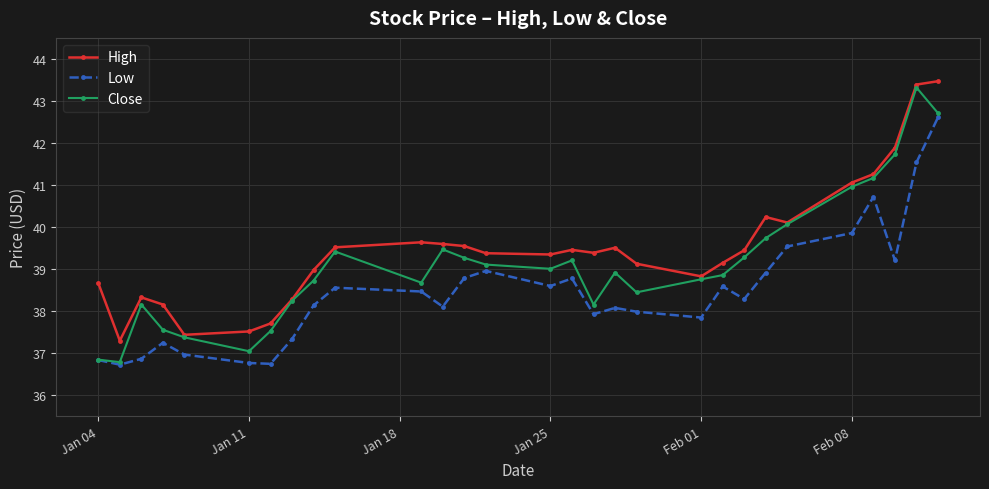

What is the value of the Close point at the 22nd from the left?

39.3